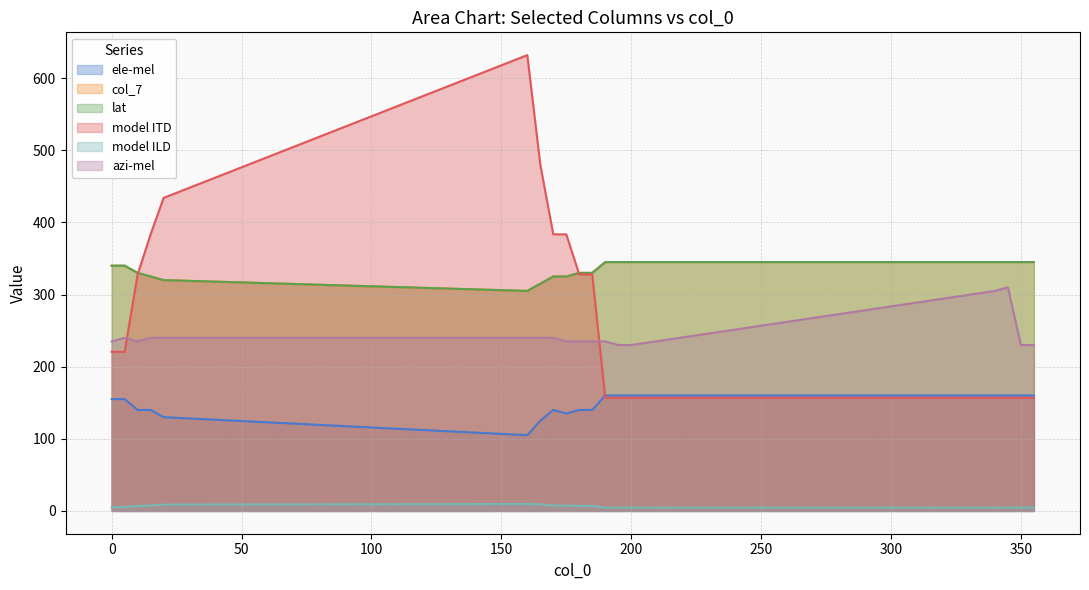

What is the sum of all ele-mel values?

2625.0